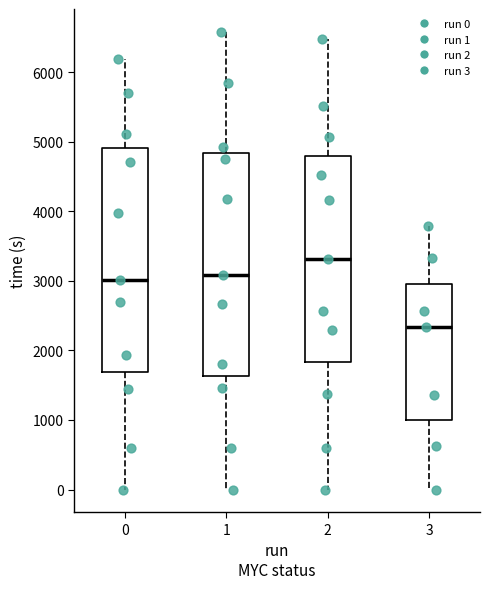

Reading left to right, read every box against the y-axis: the position of its median line, the range the box covers, and the ends of its whiskers. The values are not printed on the chart, so give them approximately, as read against the axis.

0: median 3000, box 1700 to 4900, whiskers 0 to 6200
1: median 3100, box 1600 to 4800, whiskers 0 to 6600
2: median 3300, box 1800 to 4800, whiskers 0 to 6500
3: median 2300, box 1000 to 2900, whiskers 0 to 3800